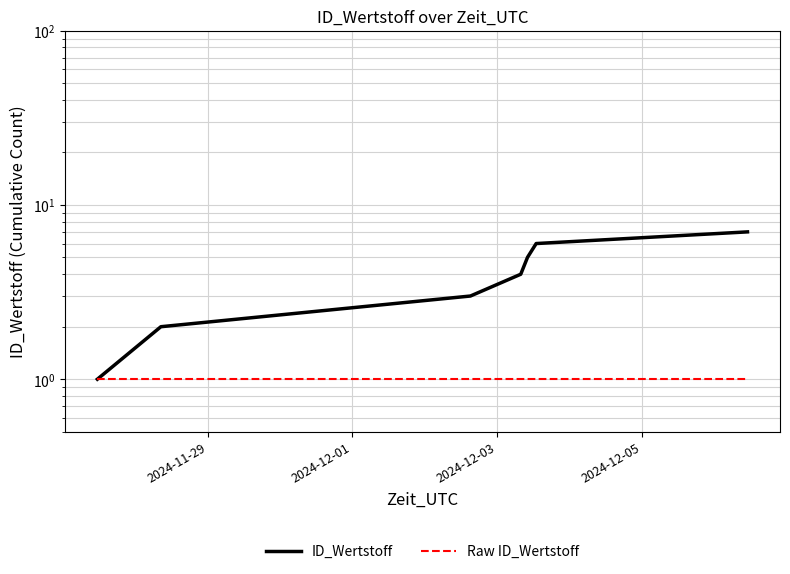

List the series in order of their peak value, lowest first.

Raw ID_Wertstoff, ID_Wertstoff